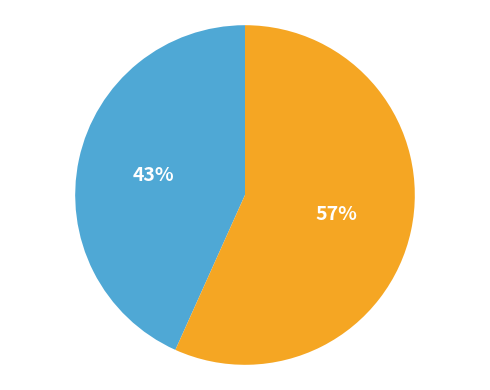

How many segments does this pie chart have?

2